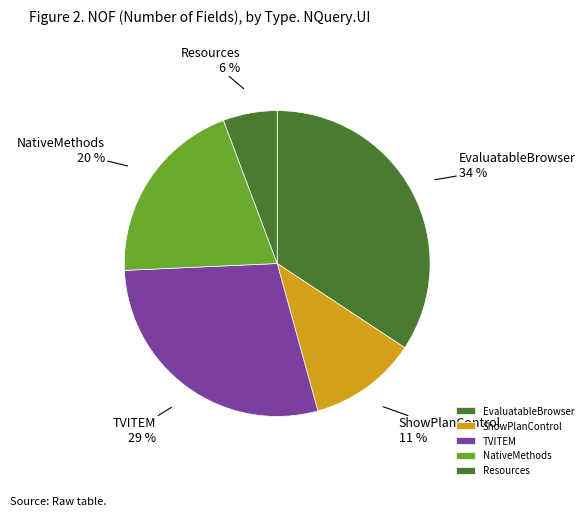

Is there any slice that represents more than half of the pie?

No